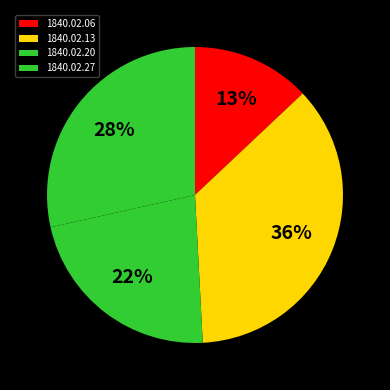

To the nearest percent, what portion does 1840.02.06 represent?

13%